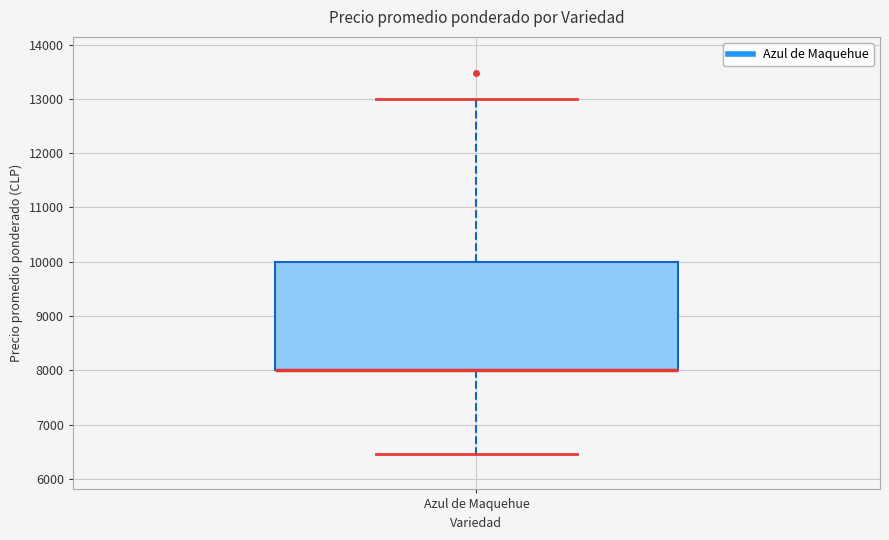

Transcribe this box plot: give where the median line is, the range the box spans, and where the two whiskers end, as read against the y-axis. The values are not printed on the chart, so give them approximately, as read against the axis.

median 8000 (drawn on the box's lower edge), box 8000 to 10000, whiskers 6500 to 13000